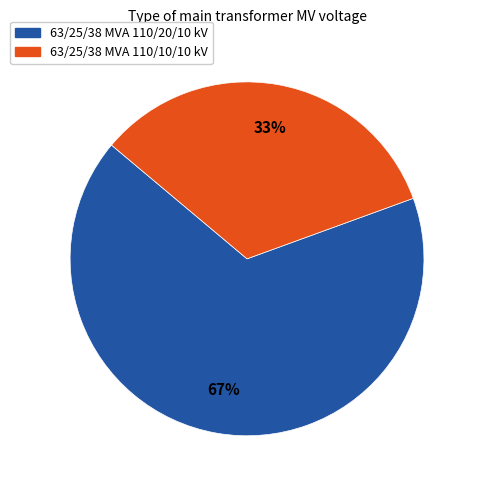

Which has a higher value, 63/25/38 MVA 110/10/10 kV or 63/25/38 MVA 110/20/10 kV?

63/25/38 MVA 110/20/10 kV